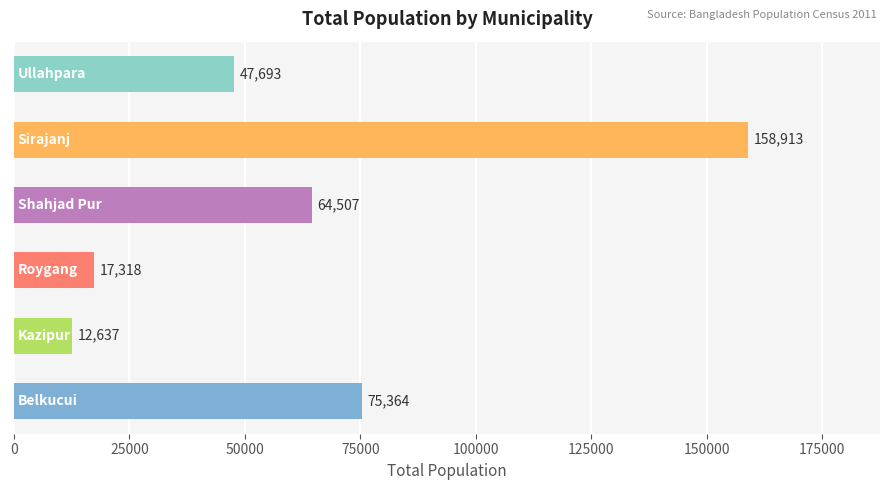

Reading top to bottom, extract all data points from this chart.

47693	158913	64507	17318	12637	75364